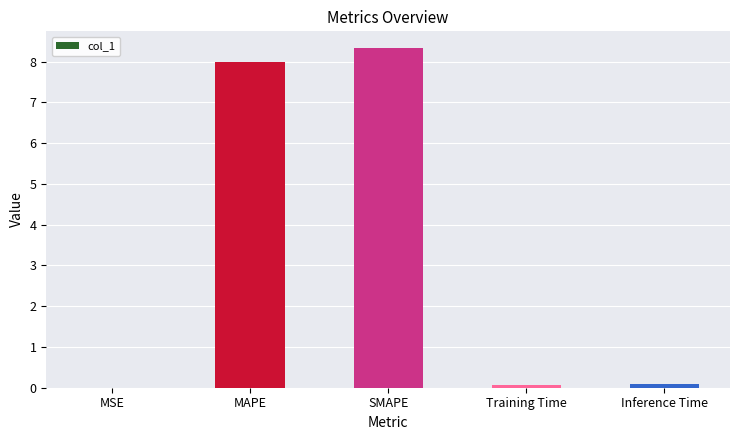

The value at MAPE is 8.0. True or false?

True